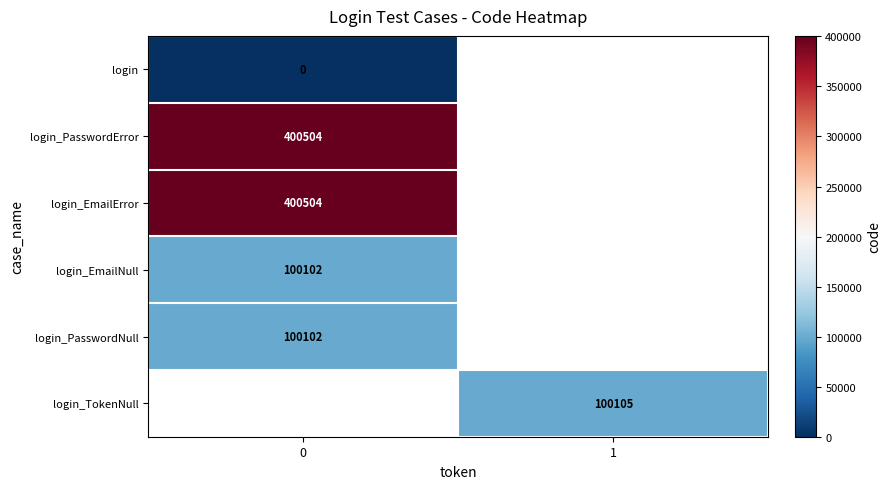

True or false: login_EmailNull has a value of 100102 at 0.

True